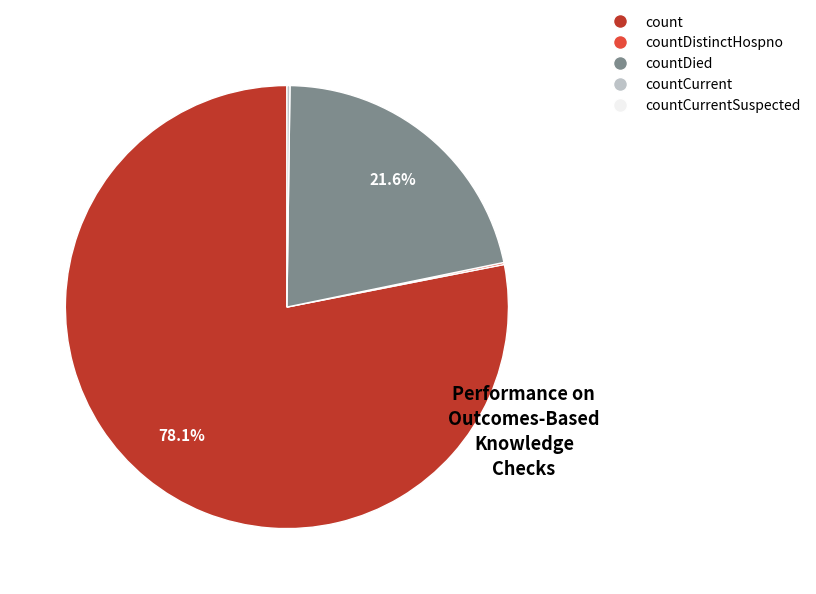

Is there any slice that represents more than half of the pie?

Yes